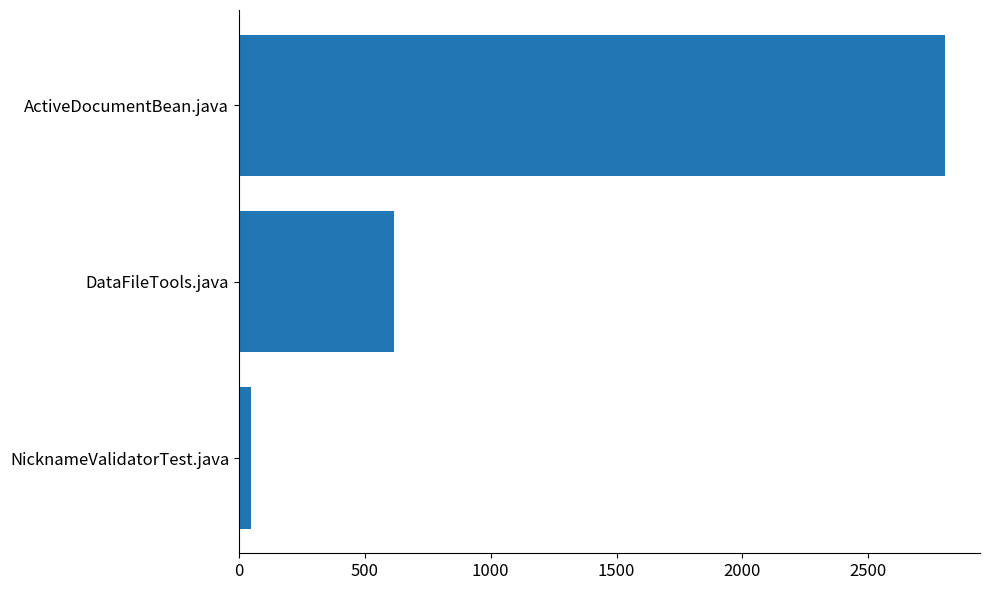

Reading bottom to top, extract all data points from this chart.

47	614	2804